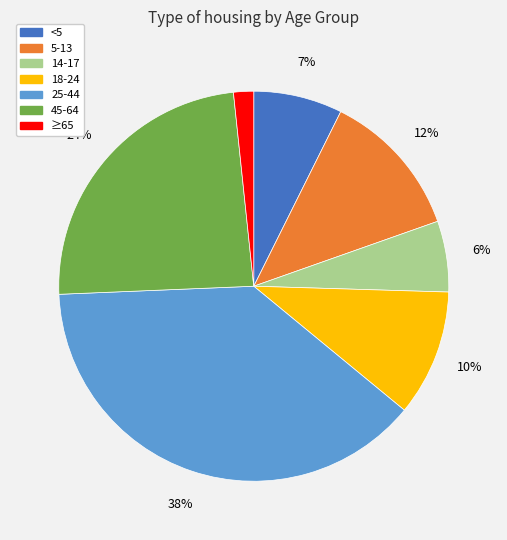

Is the sum of <5 and 18-24 greater than half?

No